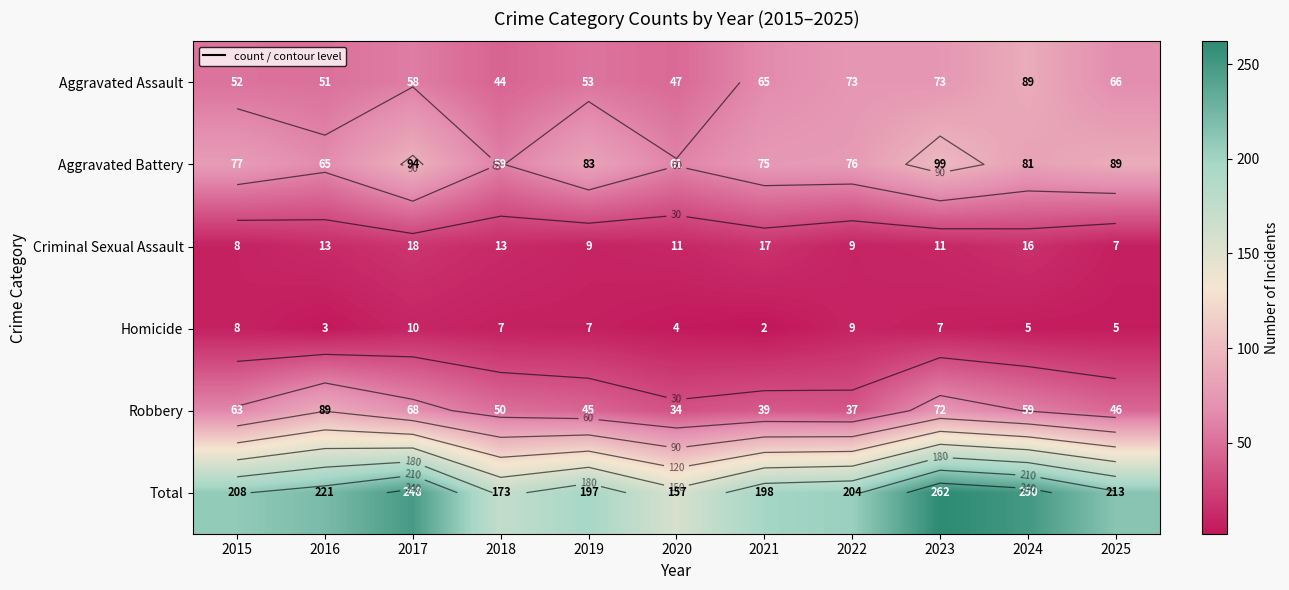

Which category has the highest value in the Robbery series?

2016